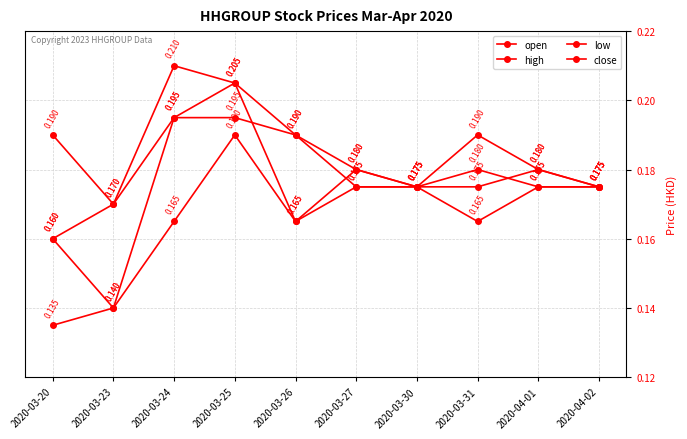

Count the number of data series in this chart.

4